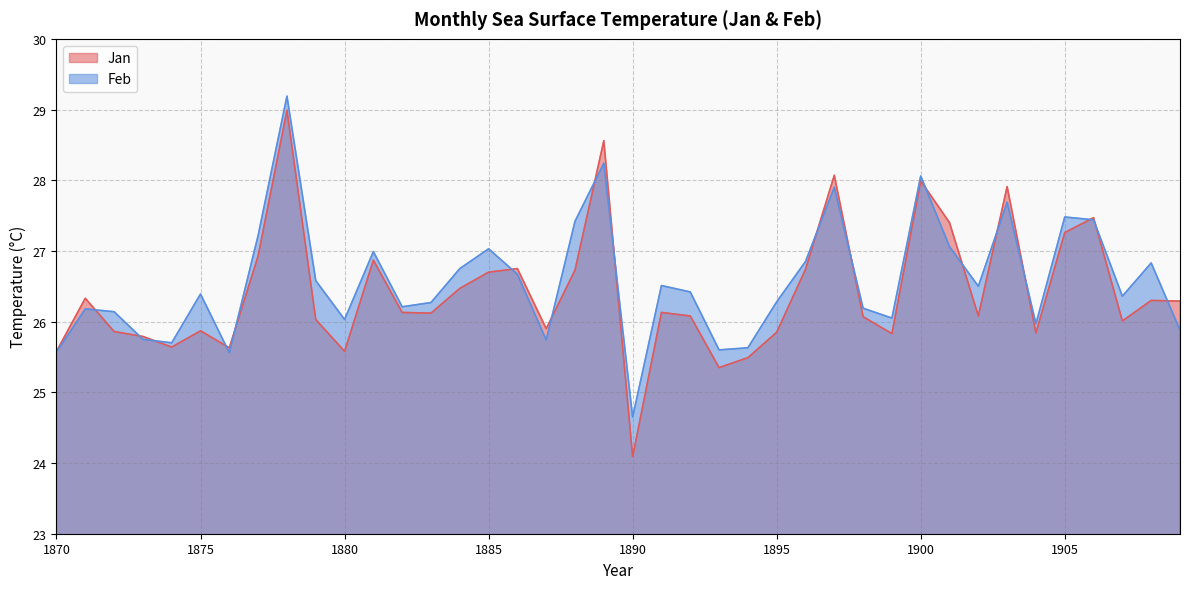

List the series in order of their peak value, lowest first.

Jan, Feb